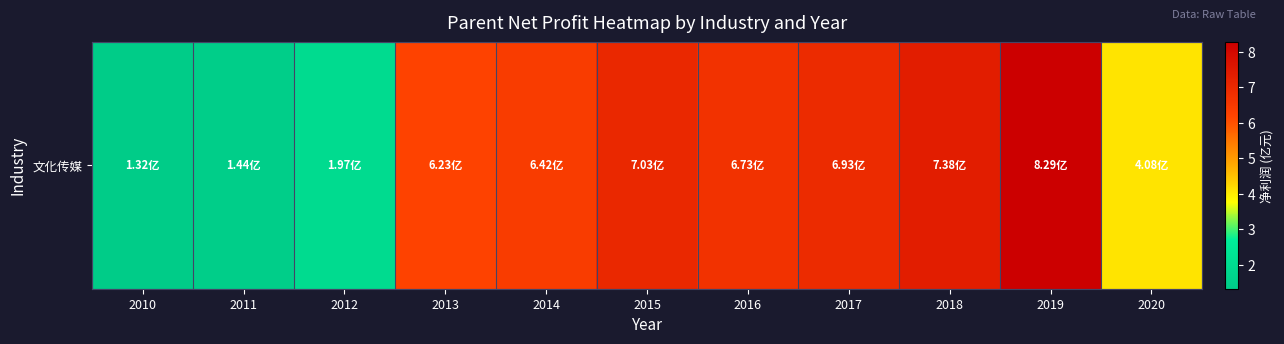

Rank the categories by value from lowest to highest.

2010, 2011, 2012, 2020, 2013, 2014, 2016, 2017, 2015, 2018, 2019